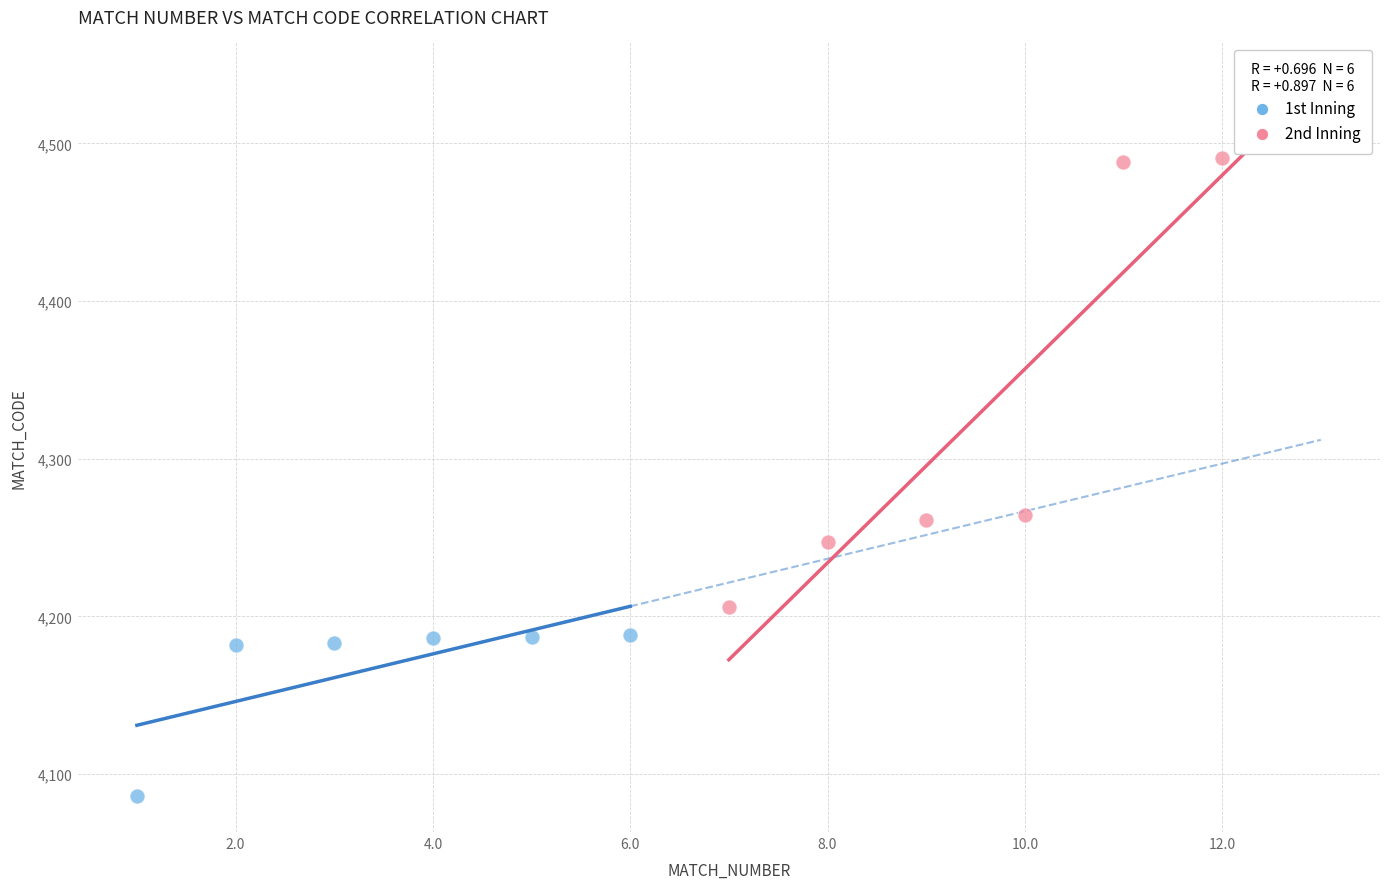

Which series has the largest Y range (max minus min)?

2nd Inning